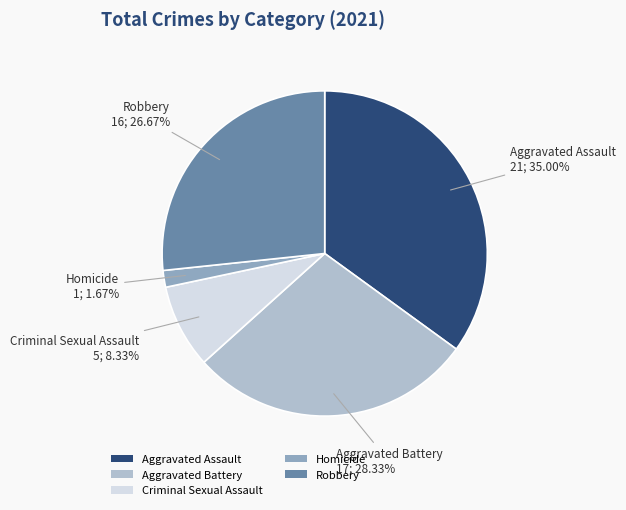

To the nearest percent, what is the combined percentage of Criminal Sexual Assault and Aggravated Battery?

37%